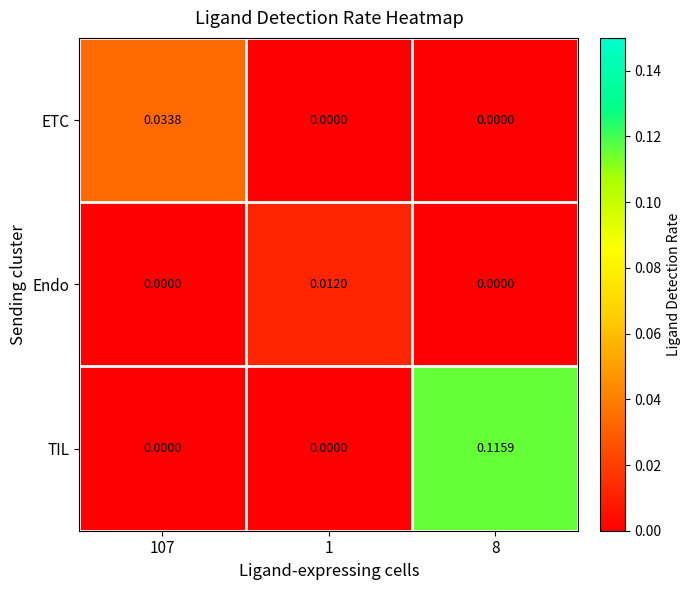

List the series in order of their overall mean, lowest first.

Endo, ETC, TIL